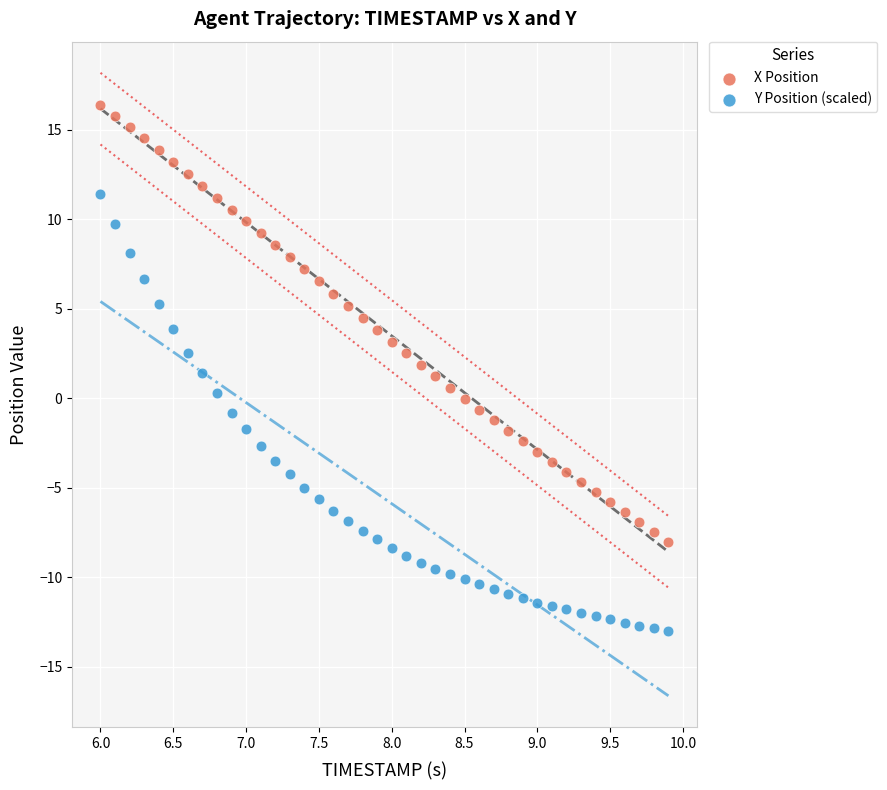

Which series contains the highest Y value?

X Position